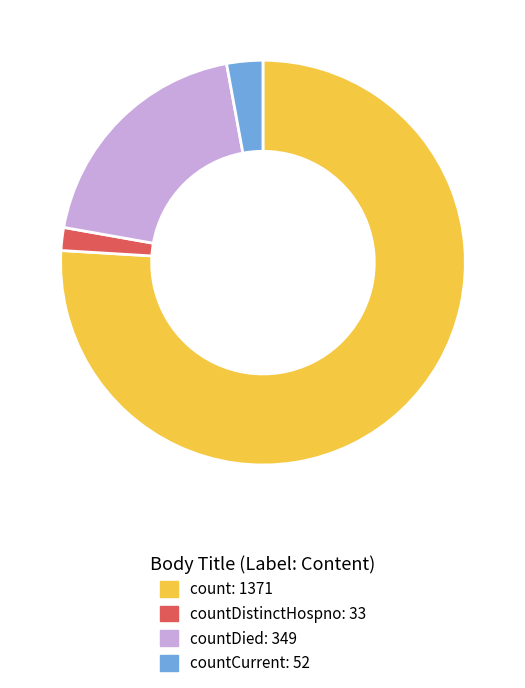

Is there any slice that represents more than half of the pie?

Yes